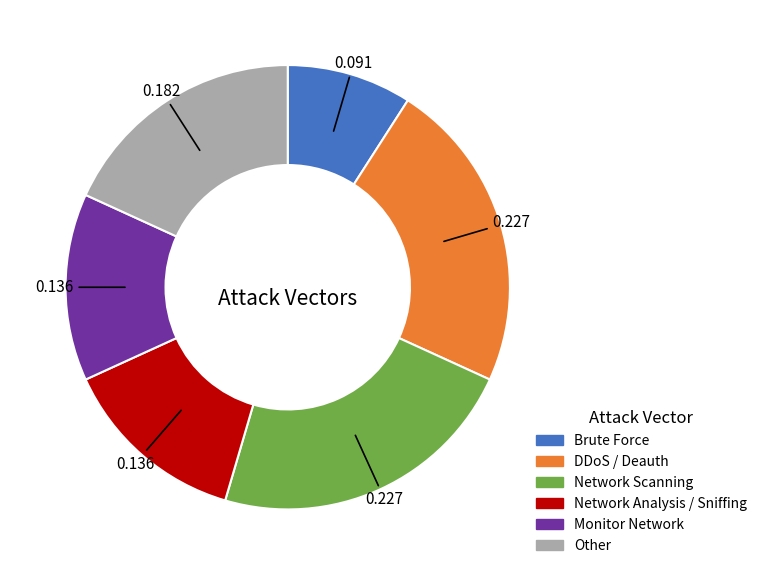

How many slices are in this pie chart?

6